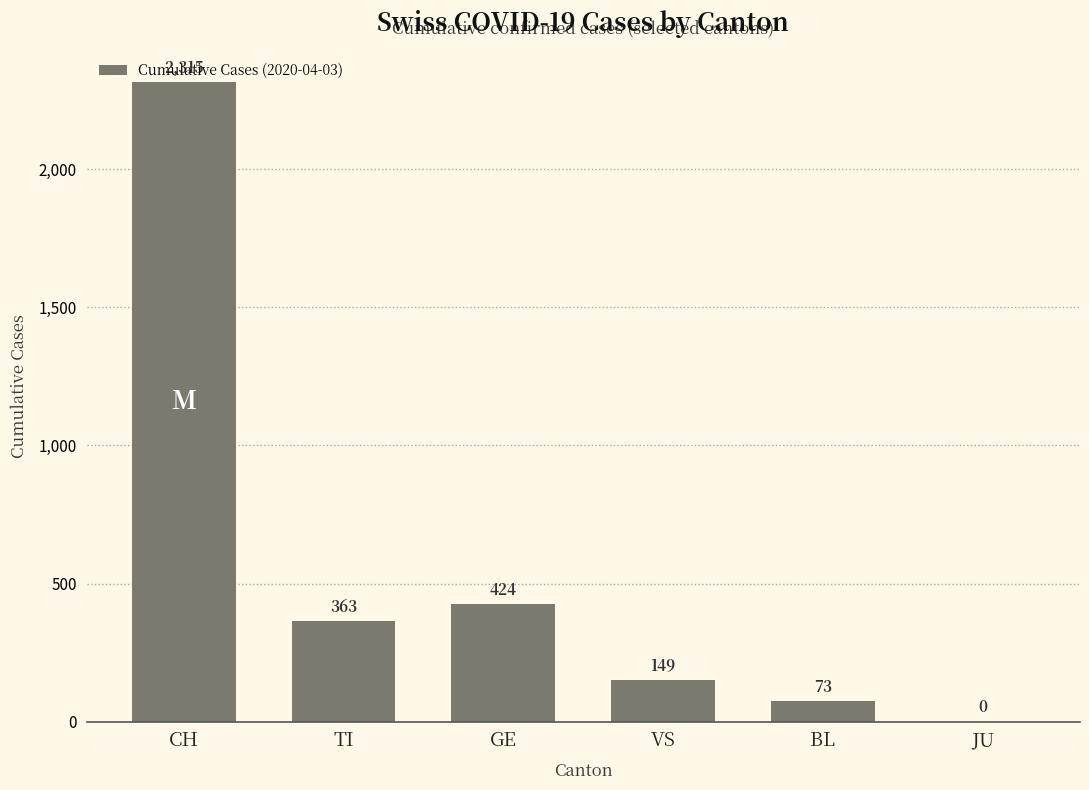

What is the sum of the values at BL and CH?

2388